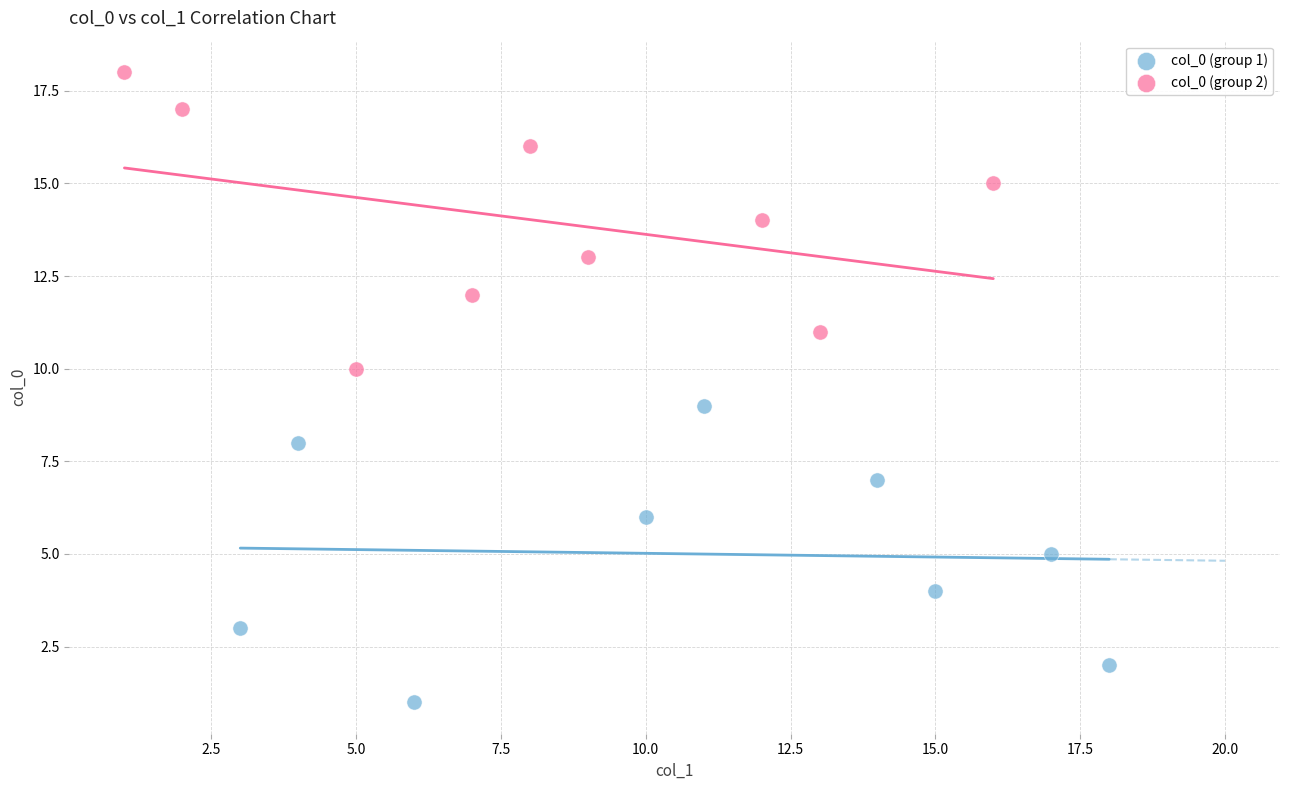

Which series reaches the maximum Y coordinate?

col_0 (group 2)